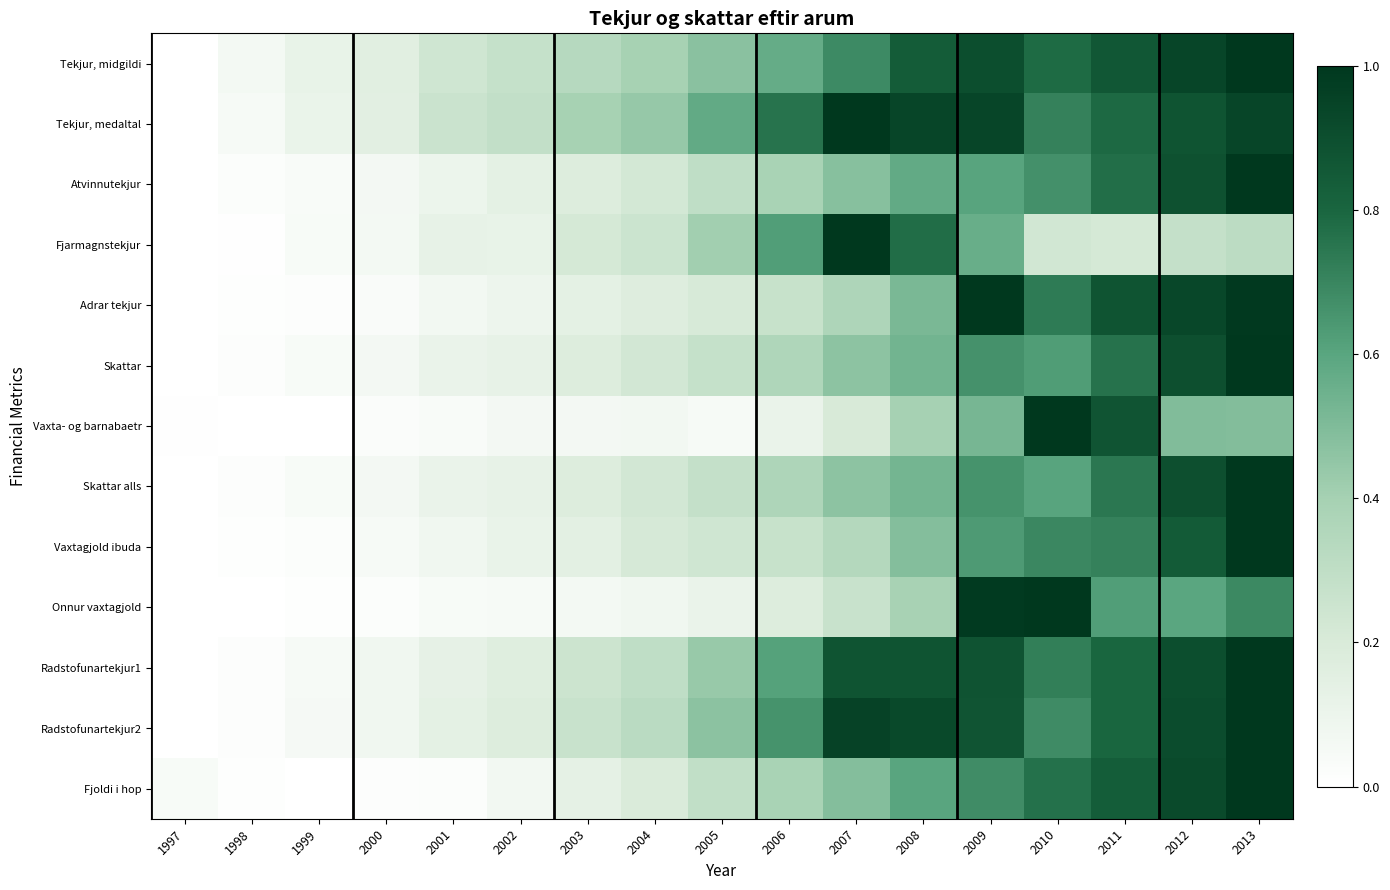

Reading left to right, transcribe all the data shown in this chart.

Tekjur, midgildi: 1997=0.0	1998=0.1	1999=0.1	2000=0.2	2001=0.2	2002=0.3	2003=0.3	2004=0.4	2005=0.5	2006=0.6	2007=0.7	2008=0.8	2009=0.9	2010=0.8	2011=0.9	2012=0.9	2013=1.0
Tekjur, medaltal: 1997=0.0	1998=0.0	1999=0.1	2000=0.2	2001=0.3	2002=0.3	2003=0.4	2004=0.4	2005=0.6	2006=0.8	2007=1.0	2008=0.9	2009=0.9	2010=0.7	2011=0.8	2012=0.9	2013=0.9
Atvinnutekjur: 1997=0.0	1998=0.0	1999=0.0	2000=0.1	2001=0.1	2002=0.1	2003=0.2	2004=0.2	2005=0.3	2006=0.4	2007=0.5	2008=0.6	2009=0.6	2010=0.7	2011=0.8	2012=0.9	2013=1.0
Fjarmagnstekjur: 1997=0.0	1998=0.0	1999=0.0	2000=0.1	2001=0.1	2002=0.1	2003=0.2	2004=0.3	2005=0.4	2006=0.6	2007=1.0	2008=0.8	2009=0.6	2010=0.2	2011=0.2	2012=0.3	2013=0.3
Adrar tekjur: 1997=0.0	1998=0.0	1999=0.0	2000=0.0	2001=0.1	2002=0.1	2003=0.1	2004=0.2	2005=0.2	2006=0.3	2007=0.4	2008=0.5	2009=1.0	2010=0.7	2011=0.9	2012=0.9	2013=1.0
Skattar: 1997=0.0	1998=0.0	1999=0.0	2000=0.1	2001=0.1	2002=0.1	2003=0.2	2004=0.2	2005=0.3	2006=0.4	2007=0.5	2008=0.5	2009=0.7	2010=0.6	2011=0.8	2012=0.9	2013=1.0
Vaxta- og barnabaetr: 1997=0.0	1998=0.0	1999=0.0	2000=0.0	2001=0.0	2002=0.1	2003=0.1	2004=0.1	2005=0.0	2006=0.1	2007=0.2	2008=0.4	2009=0.5	2010=1.0	2011=0.9	2012=0.5	2013=0.5
Skattar alls: 1997=0.0	1998=0.0	1999=0.0	2000=0.1	2001=0.1	2002=0.1	2003=0.2	2004=0.2	2005=0.3	2006=0.4	2007=0.5	2008=0.5	2009=0.7	2010=0.6	2011=0.7	2012=0.9	2013=1.0
Vaxtagjold ibuda: 1997=0.0	1998=0.0	1999=0.0	2000=0.0	2001=0.1	2002=0.1	2003=0.1	2004=0.2	2005=0.2	2006=0.3	2007=0.3	2008=0.5	2009=0.6	2010=0.7	2011=0.7	2012=0.8	2013=1.0
Onnur vaxtagjold: 1997=0.0	1998=0.0	1999=0.0	2000=0.0	2001=0.0	2002=0.1	2003=0.1	2004=0.1	2005=0.1	2006=0.2	2007=0.3	2008=0.4	2009=1.0	2010=1.0	2011=0.6	2012=0.6	2013=0.7
Radstofunartekjur1: 1997=0.0	1998=0.0	1999=0.0	2000=0.1	2001=0.1	2002=0.2	2003=0.2	2004=0.3	2005=0.4	2006=0.6	2007=0.9	2008=0.9	2009=0.9	2010=0.7	2011=0.8	2012=0.9	2013=1.0
Radstofunartekjur2: 1997=0.0	1998=0.0	1999=0.1	2000=0.1	2001=0.1	2002=0.2	2003=0.3	2004=0.3	2005=0.5	2006=0.7	2007=0.9	2008=0.9	2009=0.9	2010=0.7	2011=0.8	2012=0.9	2013=1.0
Fjoldi i hop: 1997=0.0	1998=0.0	1999=0.0	2000=0.0	2001=0.0	2002=0.1	2003=0.1	2004=0.2	2005=0.3	2006=0.4	2007=0.5	2008=0.6	2009=0.7	2010=0.8	2011=0.8	2012=0.9	2013=1.0